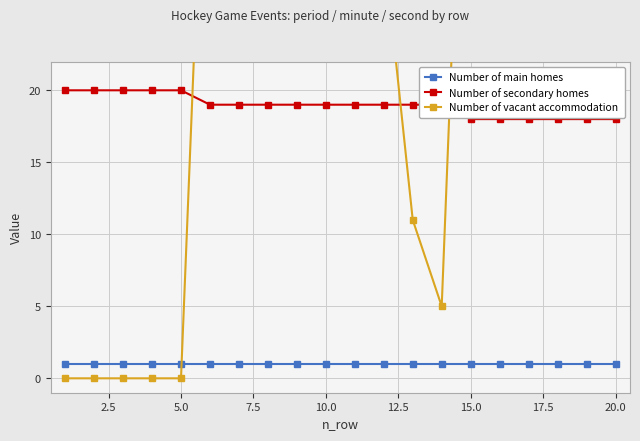

What is the average value of the Number of vacant accommodation series?

26